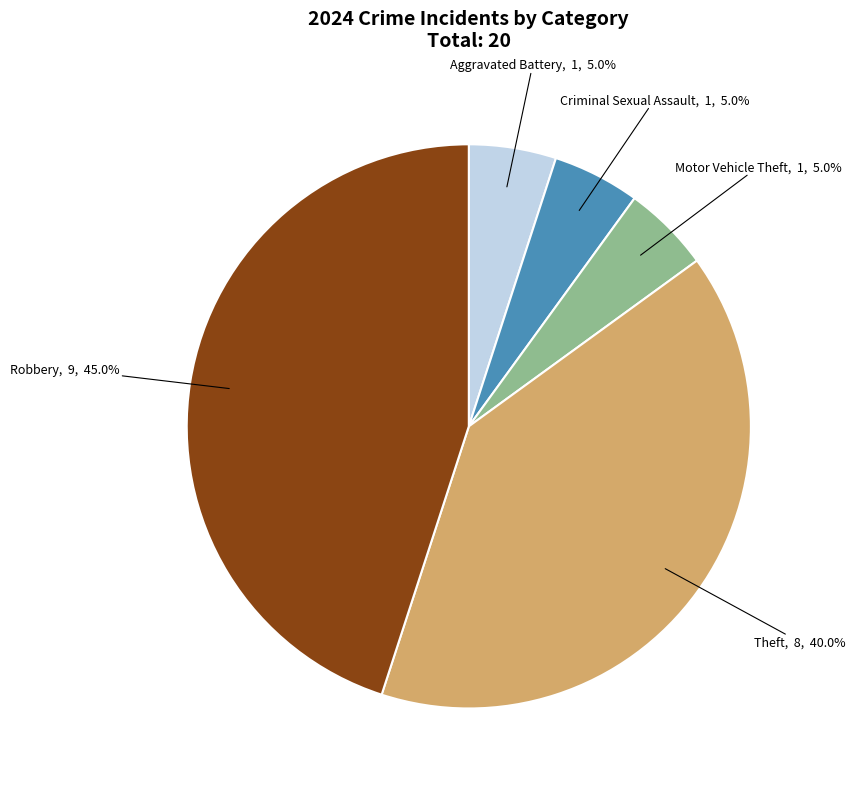

Does Theft represent more than half of the total?

No